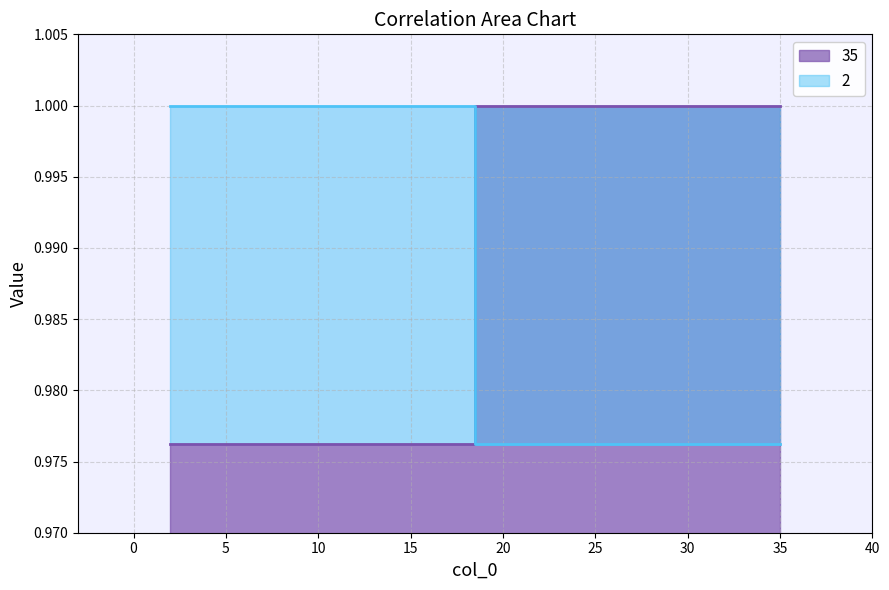

What is the sum of all 2 values?

2.0